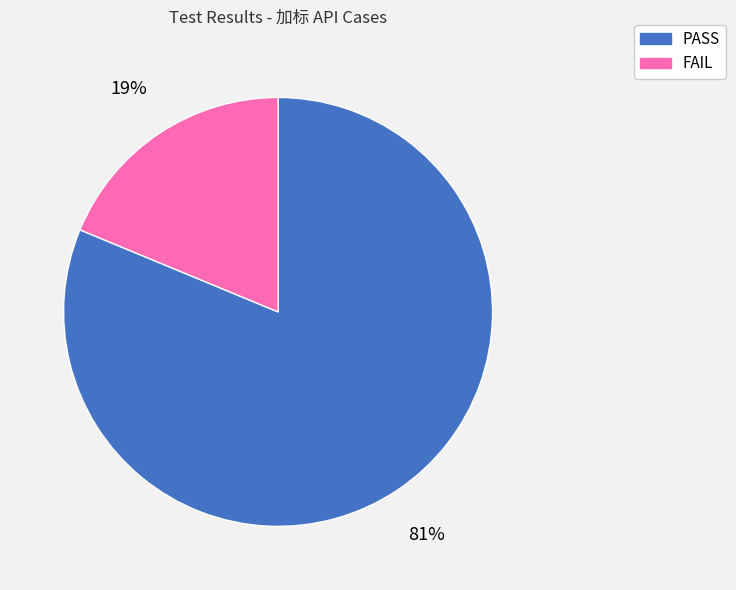

To the nearest percent, what is the difference between the largest and smallest slice percentages?

62%